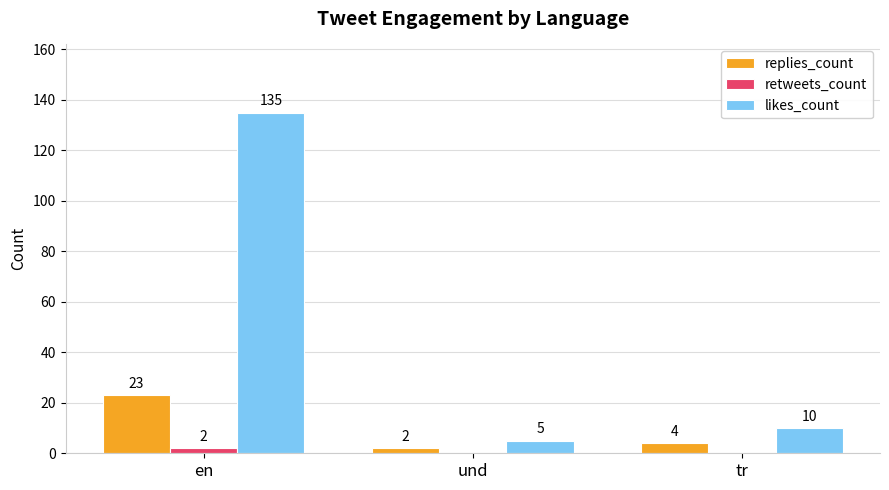

Reading left to right, transcribe all the data shown in this chart.

replies_count: 23	2	4
retweets_count: 2	0	0
likes_count: 135	5	10